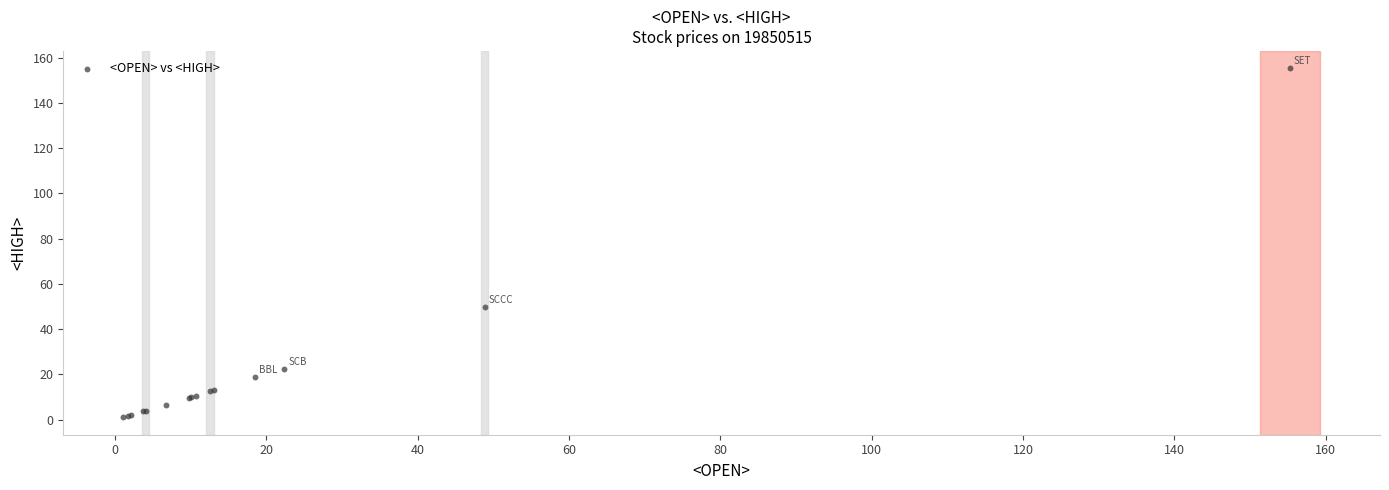

What Y value in the scatter plot is closest to 78?

49.6